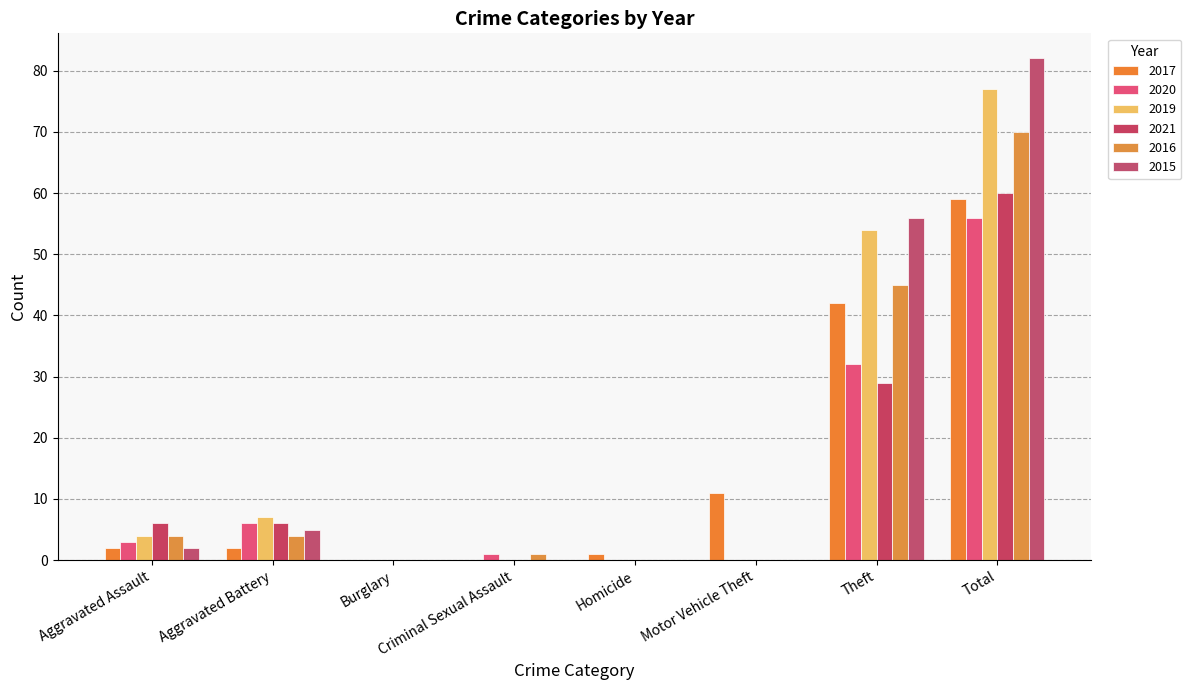

What is the total value across all series at Aggravated Assault?

21